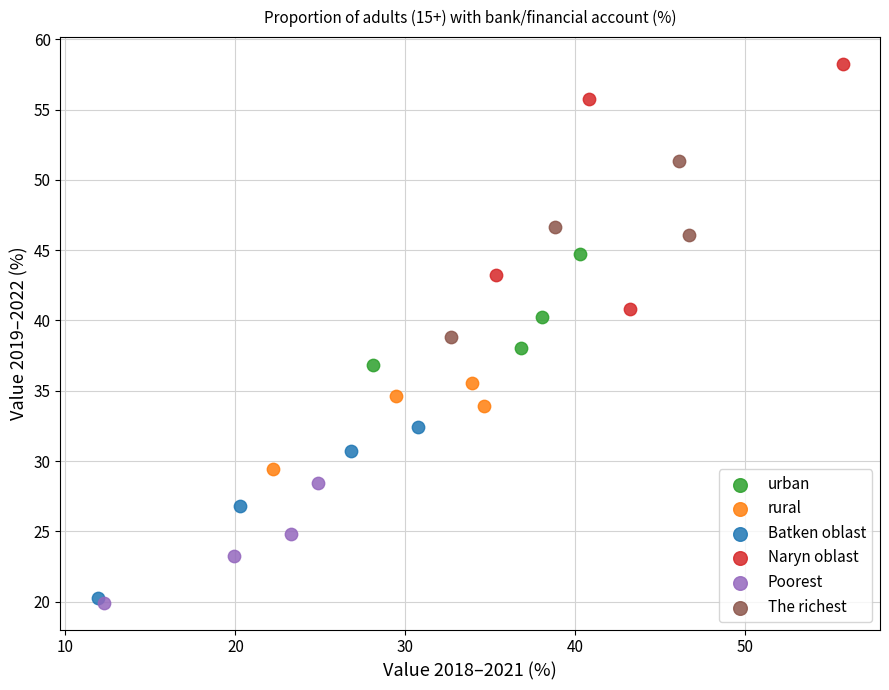

Which series has the largest Y range (max minus min)?

Naryn oblast